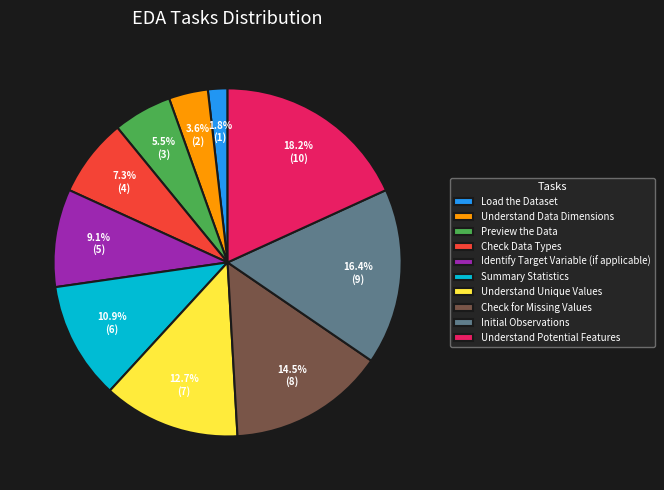

To the nearest percent, what is the difference between the largest and smallest slice percentages?

16%